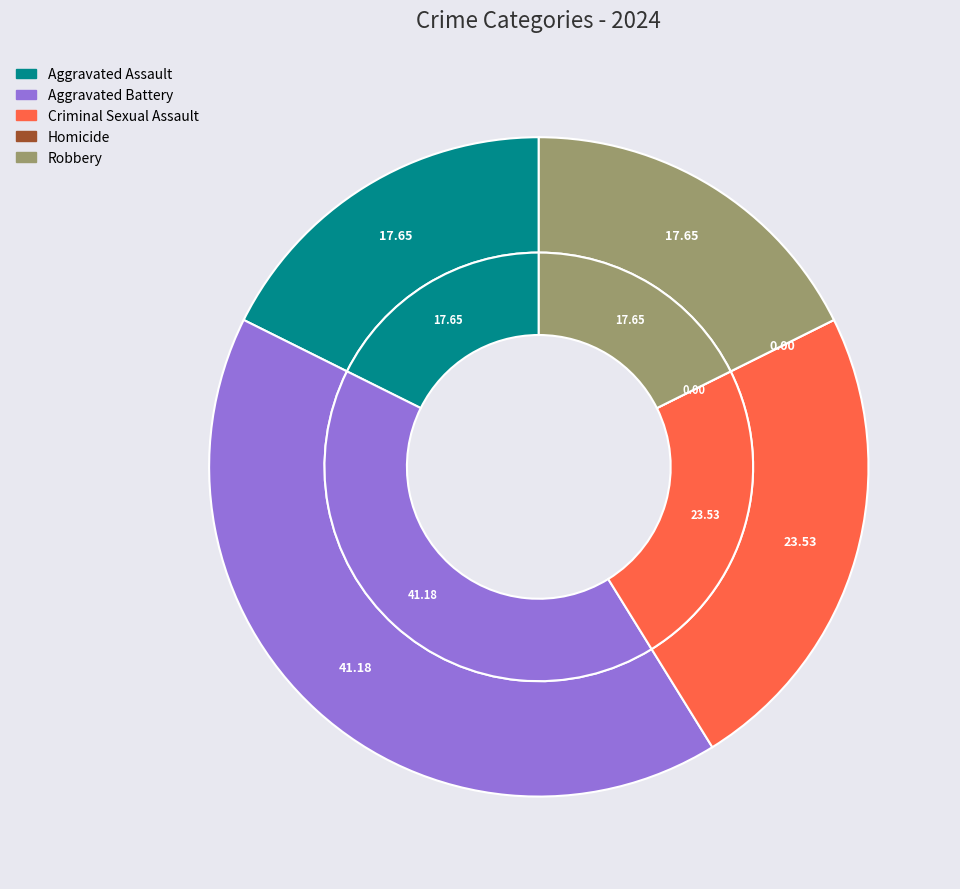

Count the number of slices in the pie.

5